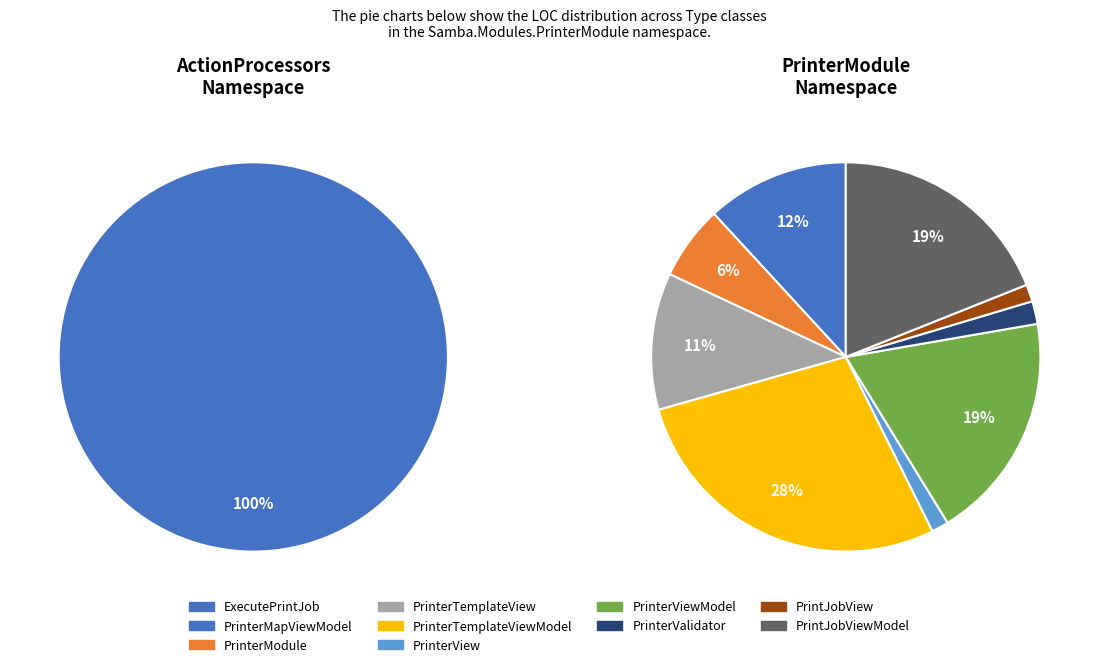

How many segments does this pie chart have?

10